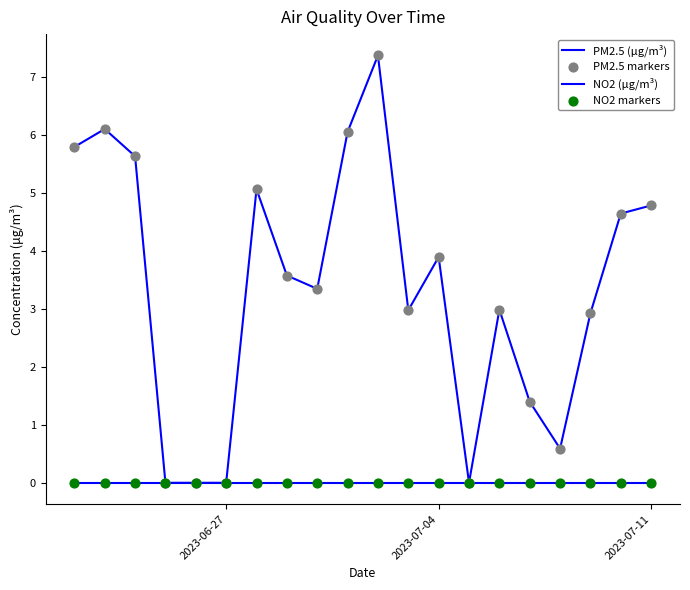

How many lines are shown in the chart?

2